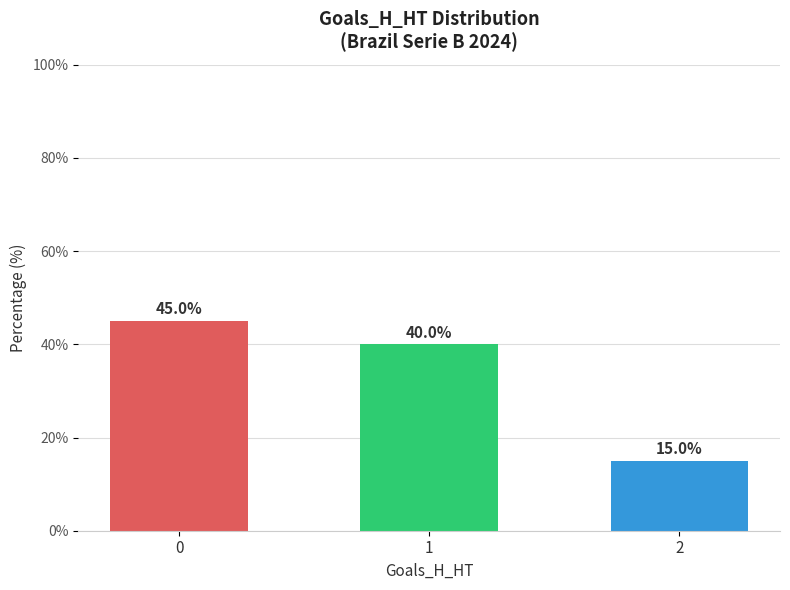

What value does the data have at 1?

40